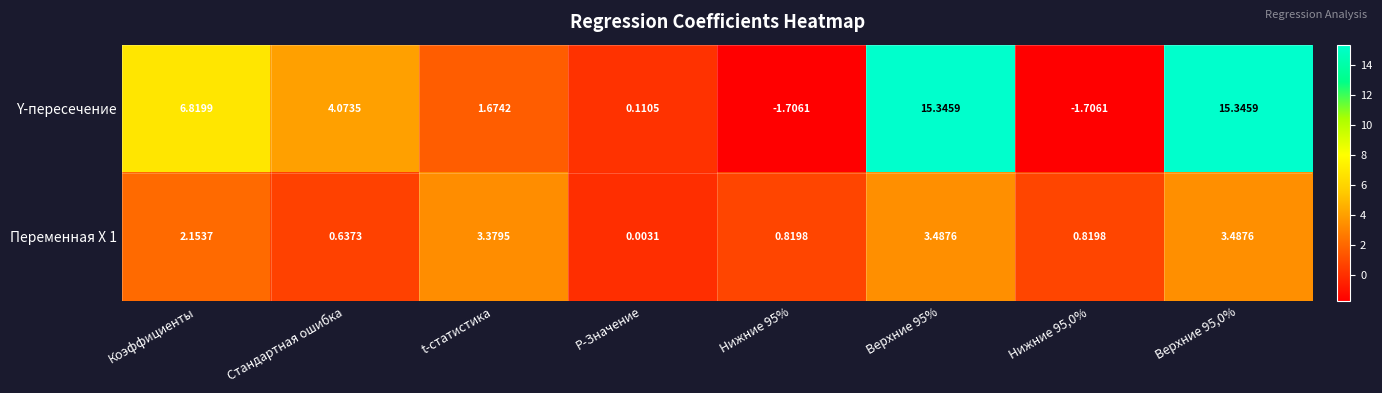

Rank the series by their average value, from lowest to highest.

Переменная X 1, Y-пересечение